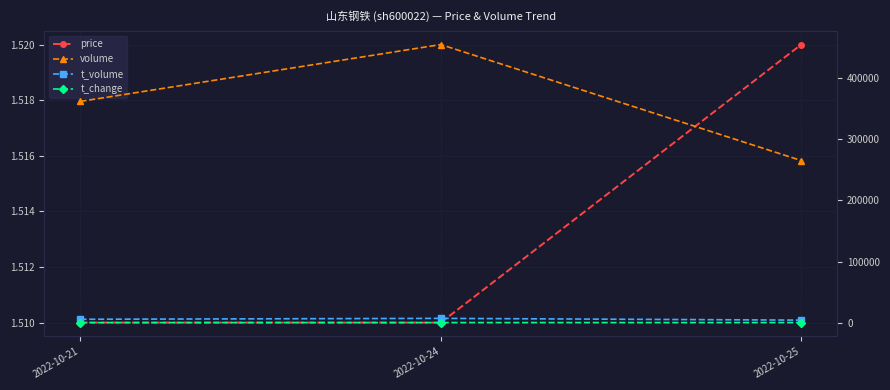

List the labels in order of t_change value, largest first.

2022-10-24, 2022-10-21, 2022-10-25